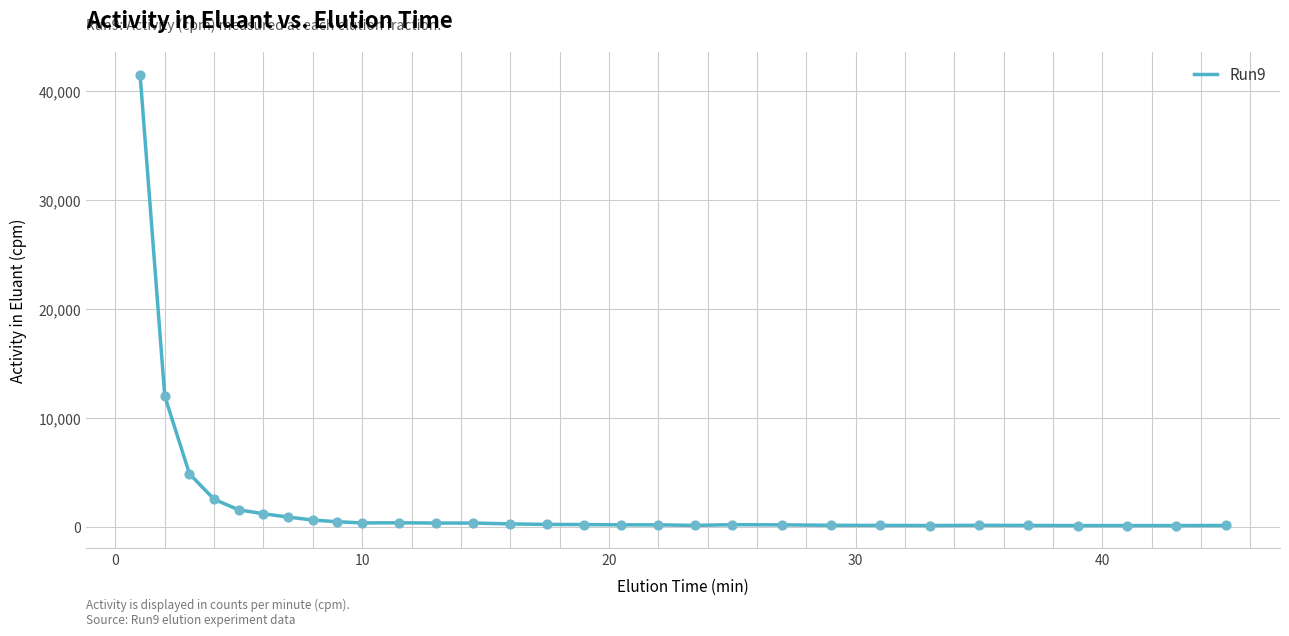

What is the maximum value shown in the chart?

41493.8